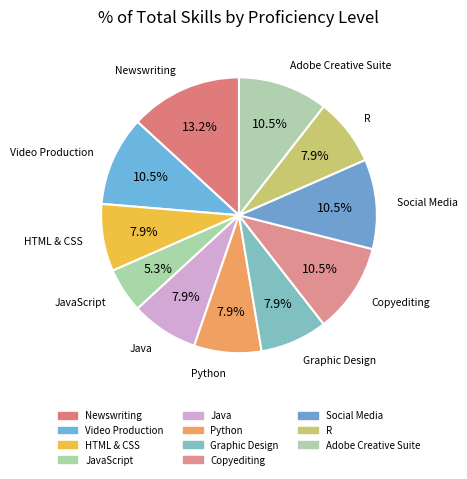

Count the number of slices in the pie.

11